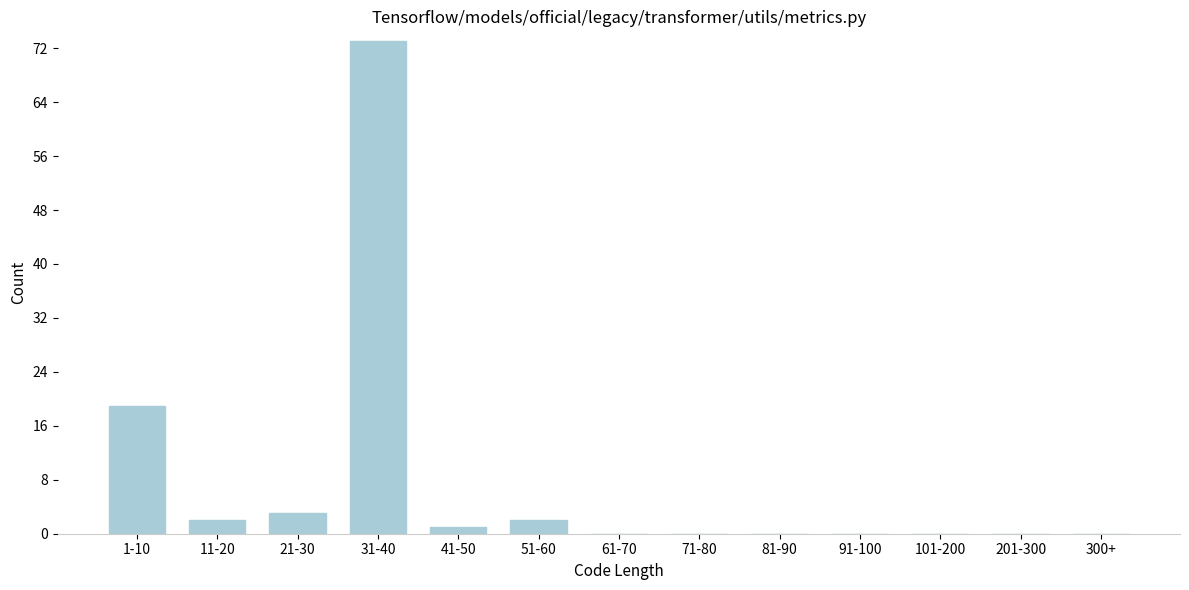

Reading left to right, what are all the values shown in this chart?

1-10=19	11-20=2	21-30=3	31-40=73	41-50=1	51-60=2	61-70=0	71-80=0	81-90=0	91-100=0	101-200=0	201-300=0	300+=0